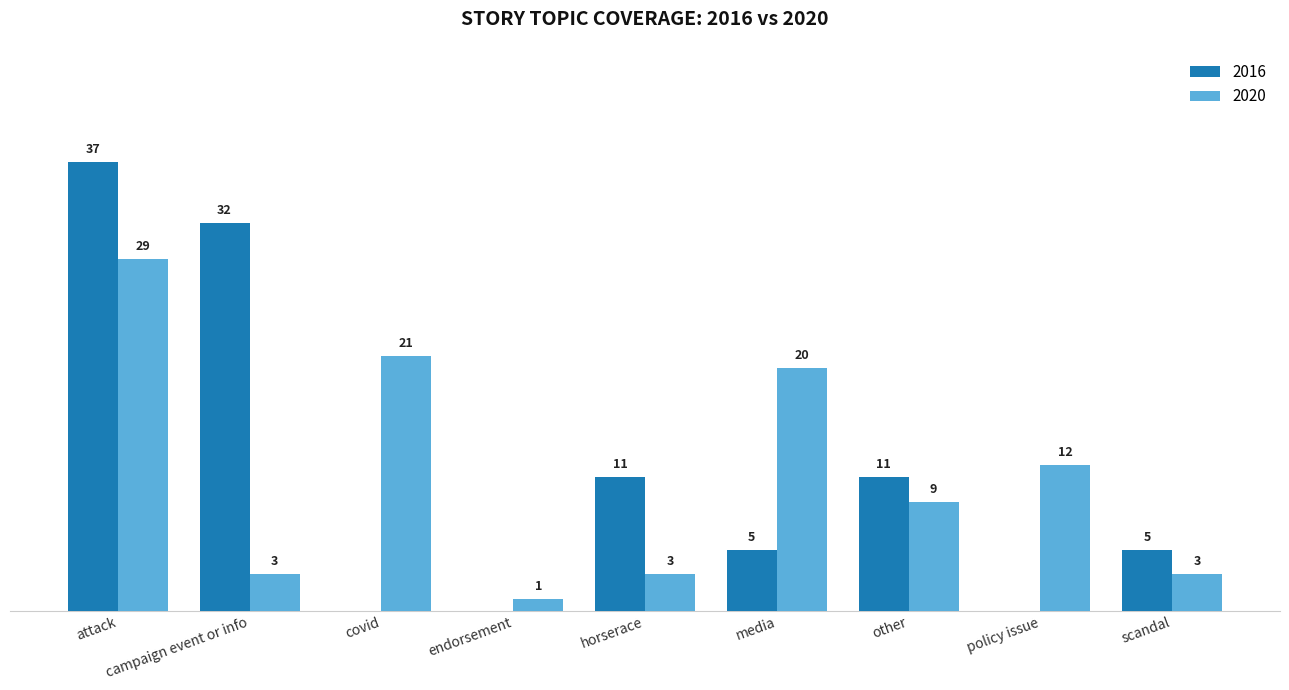

Where does the 2020 series first go above 9?

attack